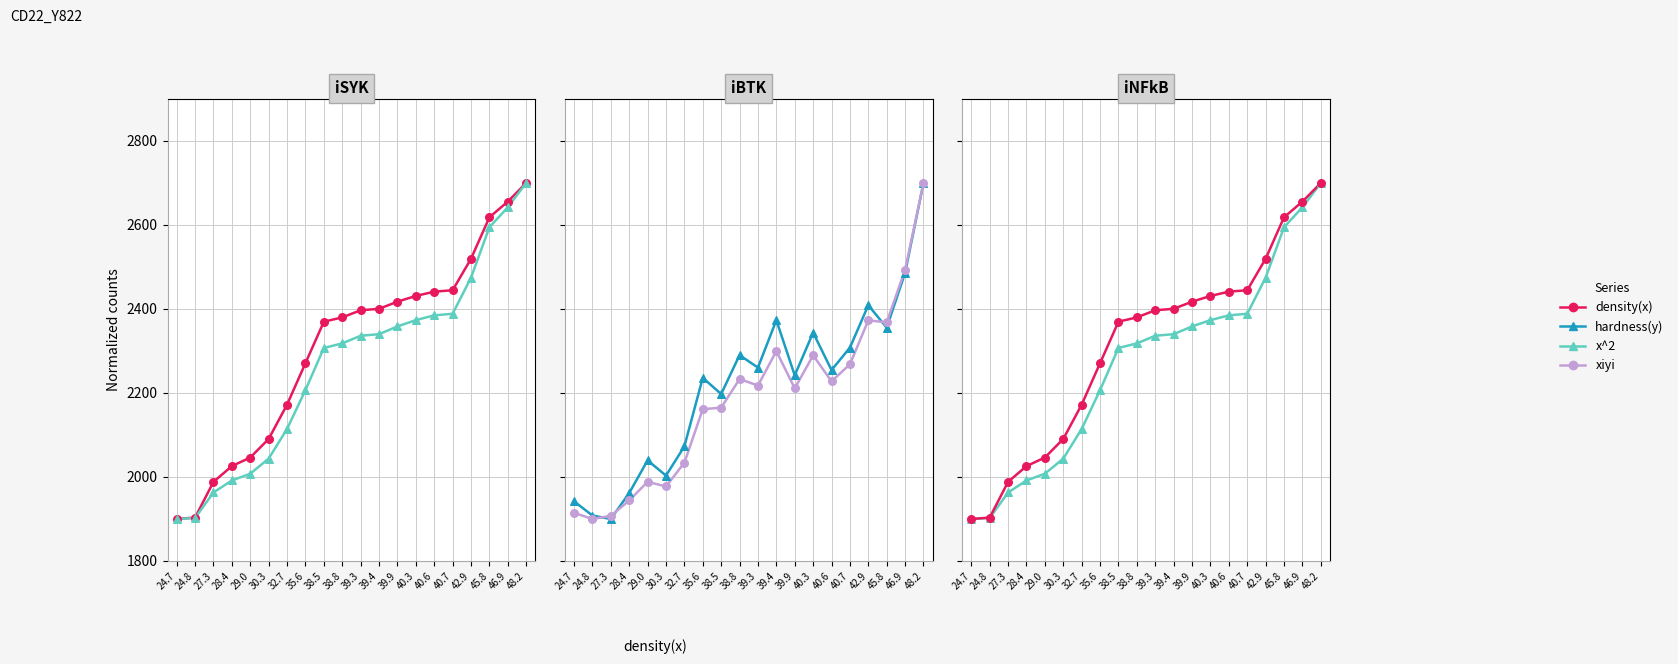

Which series reaches the maximum Y coordinate?

density(x)